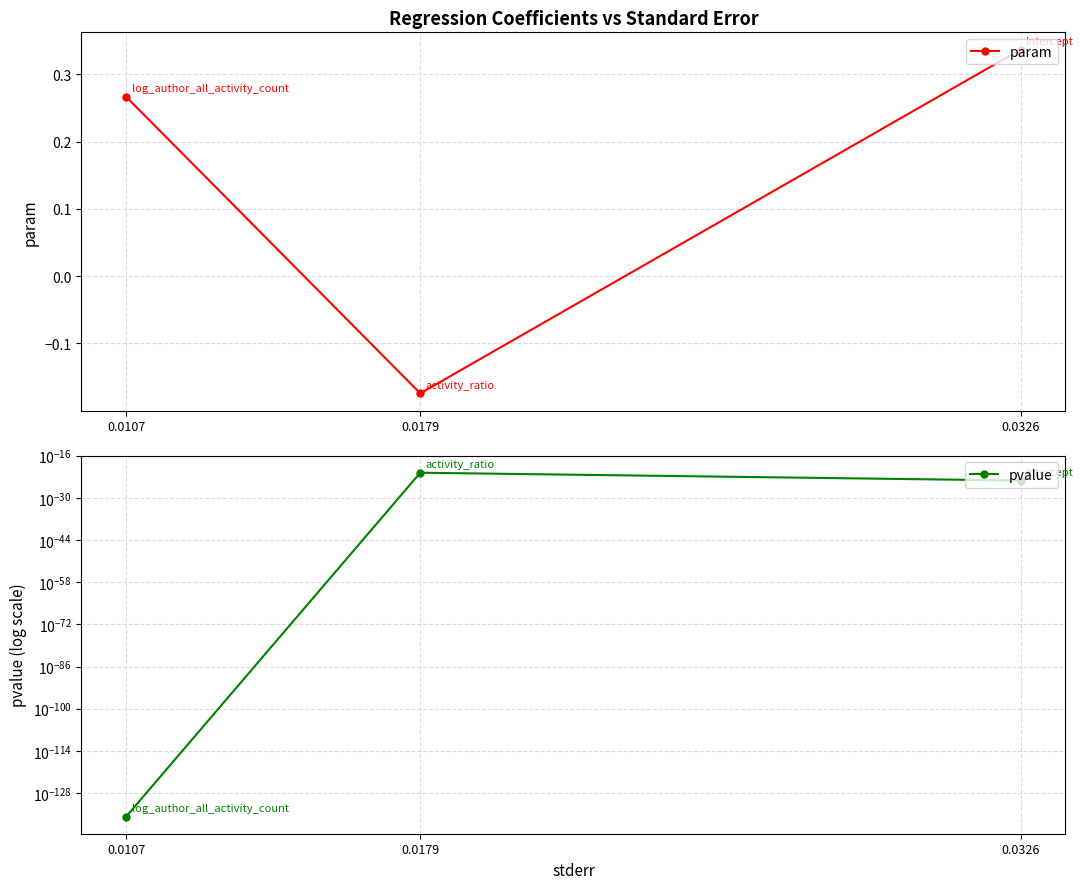

Count the param values in the range 0 to 1.

2